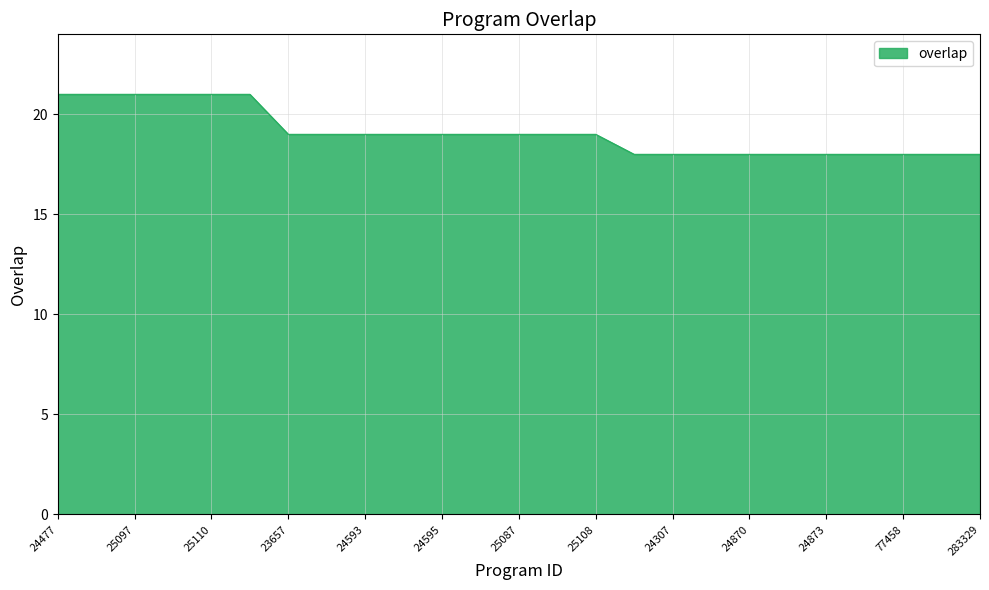

How many values are between 18 and 19?

19